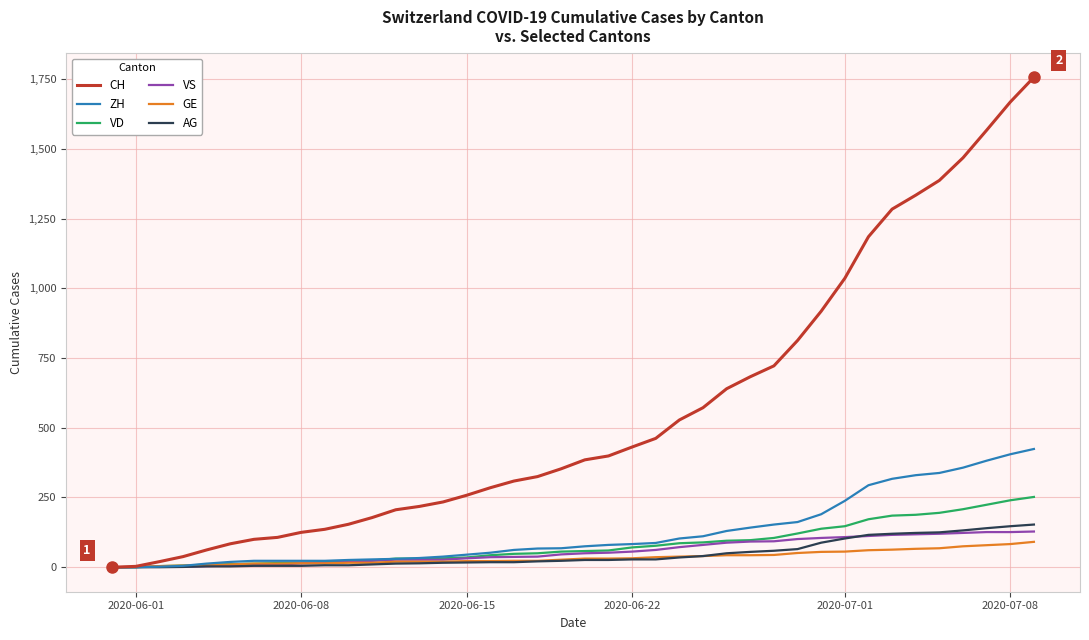

Which series has the largest total across all categories?

CH